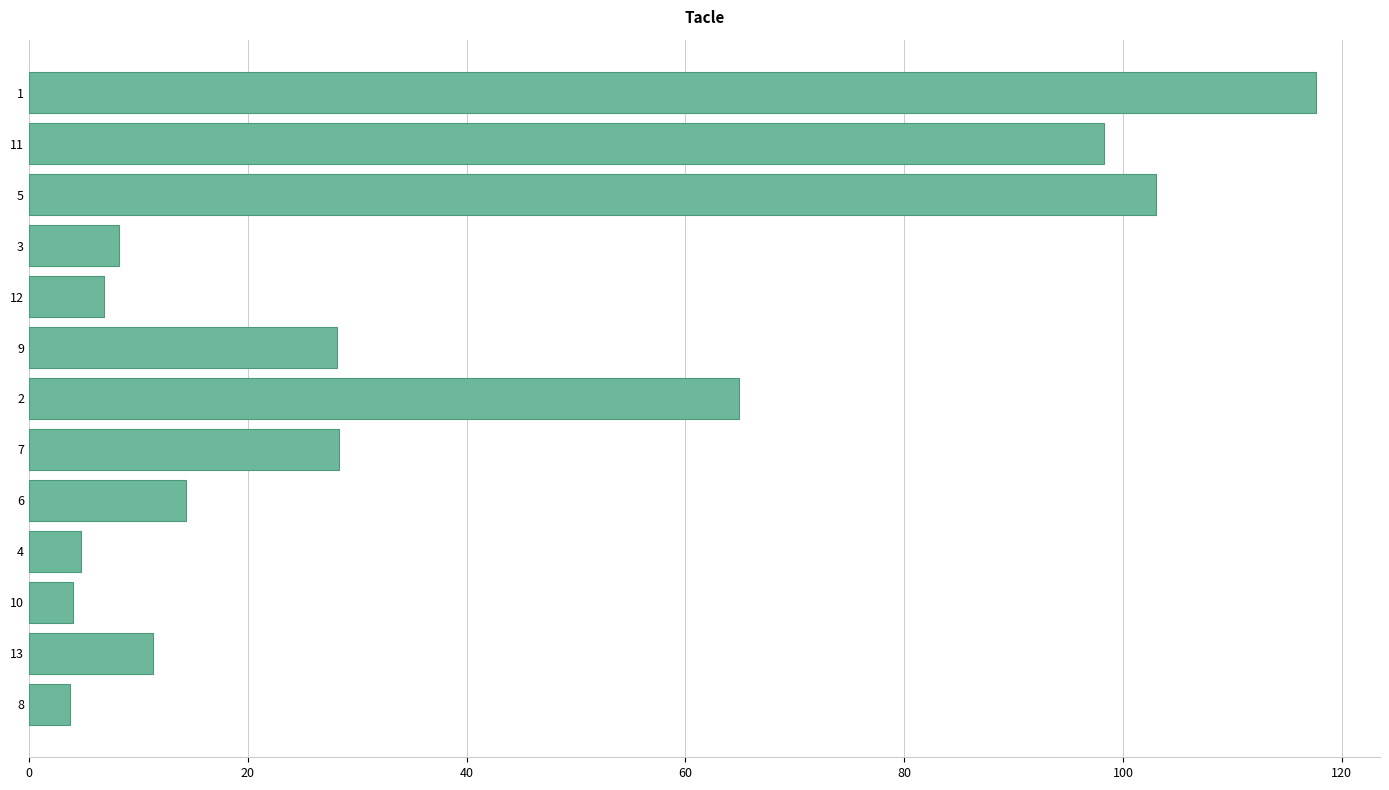

The value at 10 is 4.0. True or false?

True